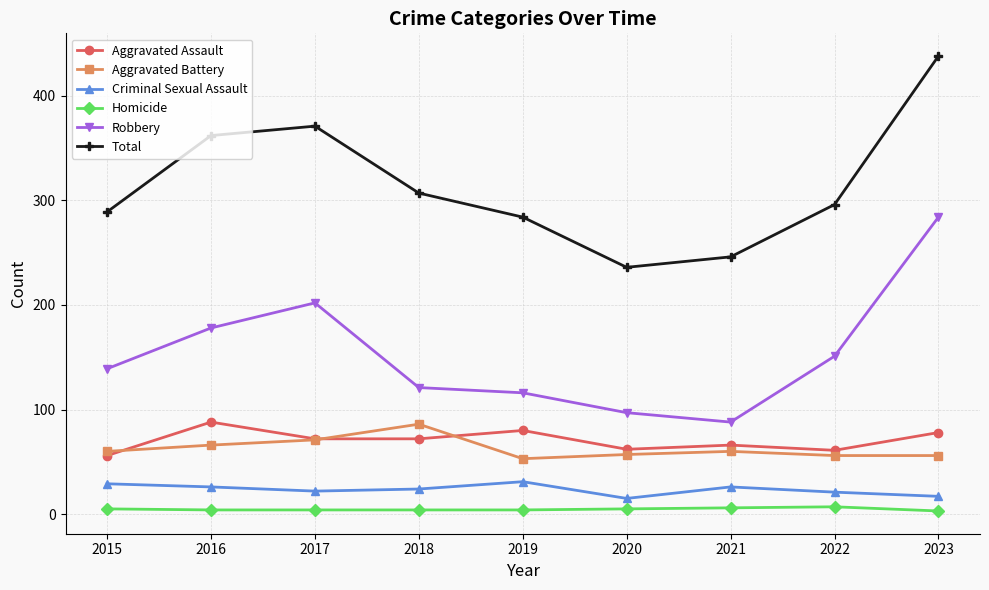

True or false: Homicide and Criminal Sexual Assault cross at least once.

False